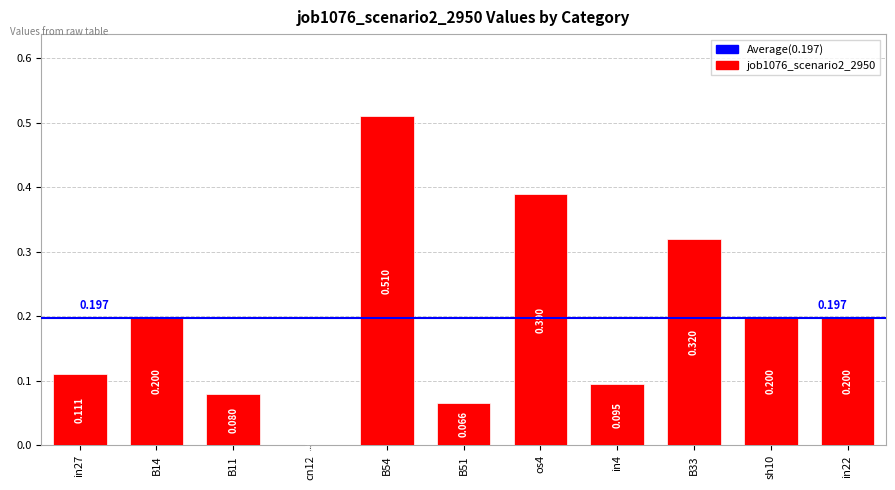

How many values exceed 0?

10